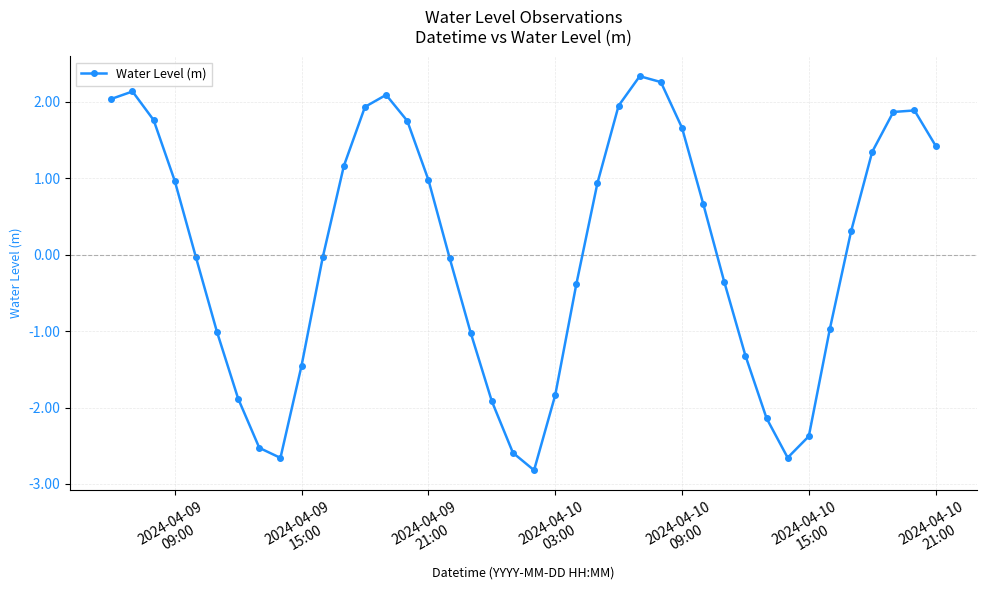

What is the sum of all values?

1.5